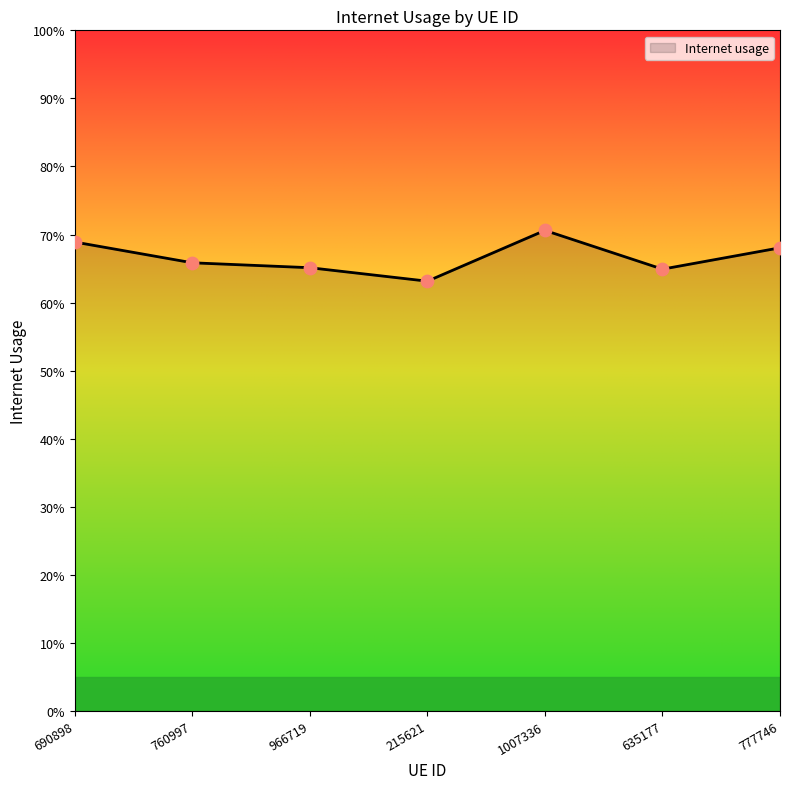

Between 215621 and 1007336, which is larger?

1007336